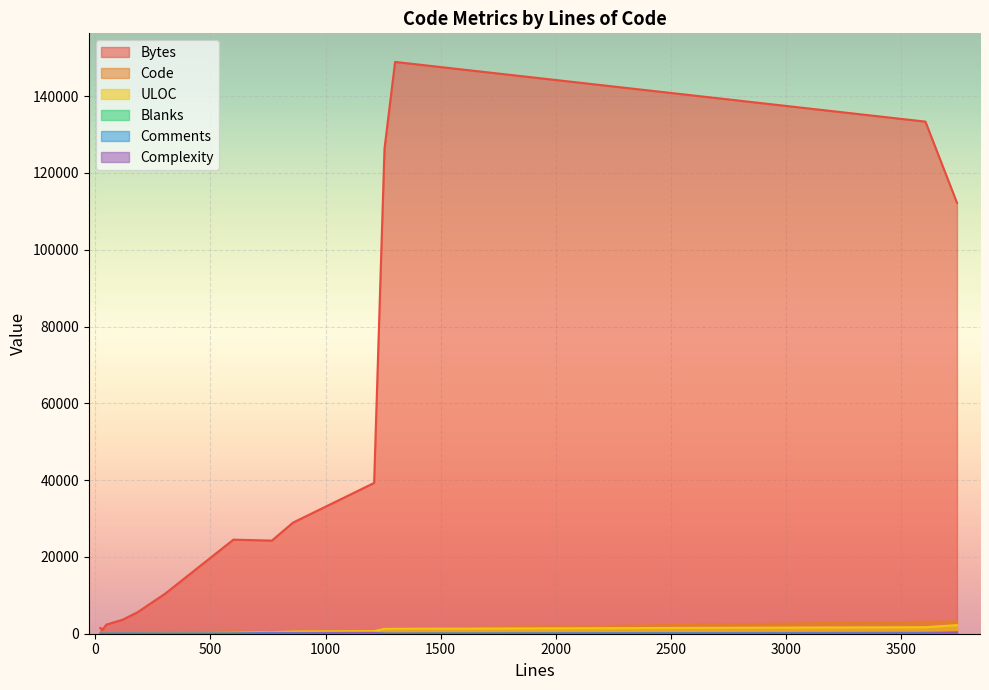

Is it true that ULOC equals 125 at 303?

False